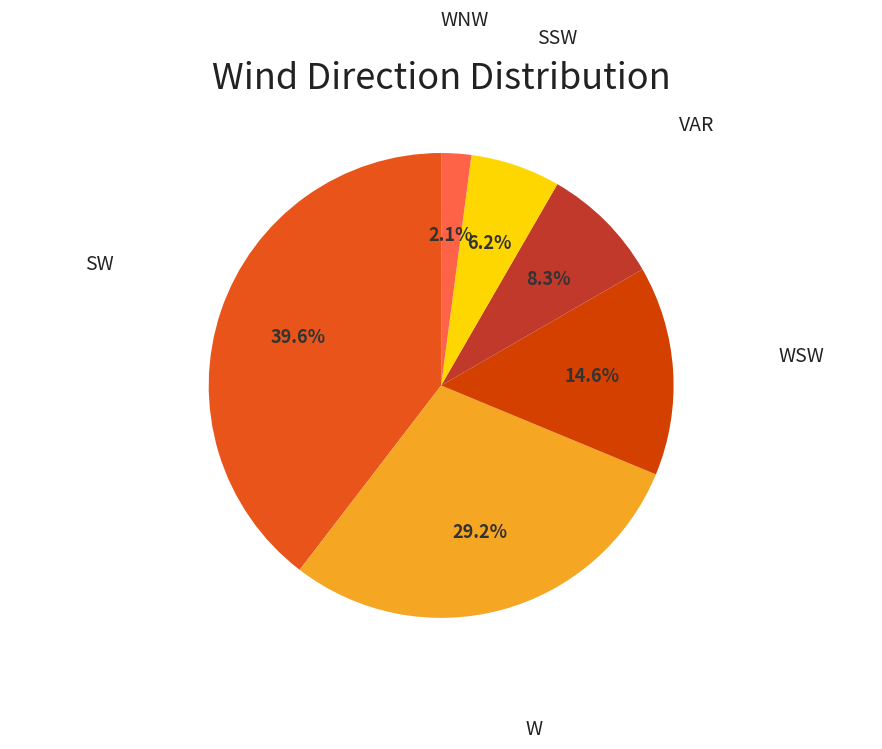

Between WNW and SW, which is larger?

SW